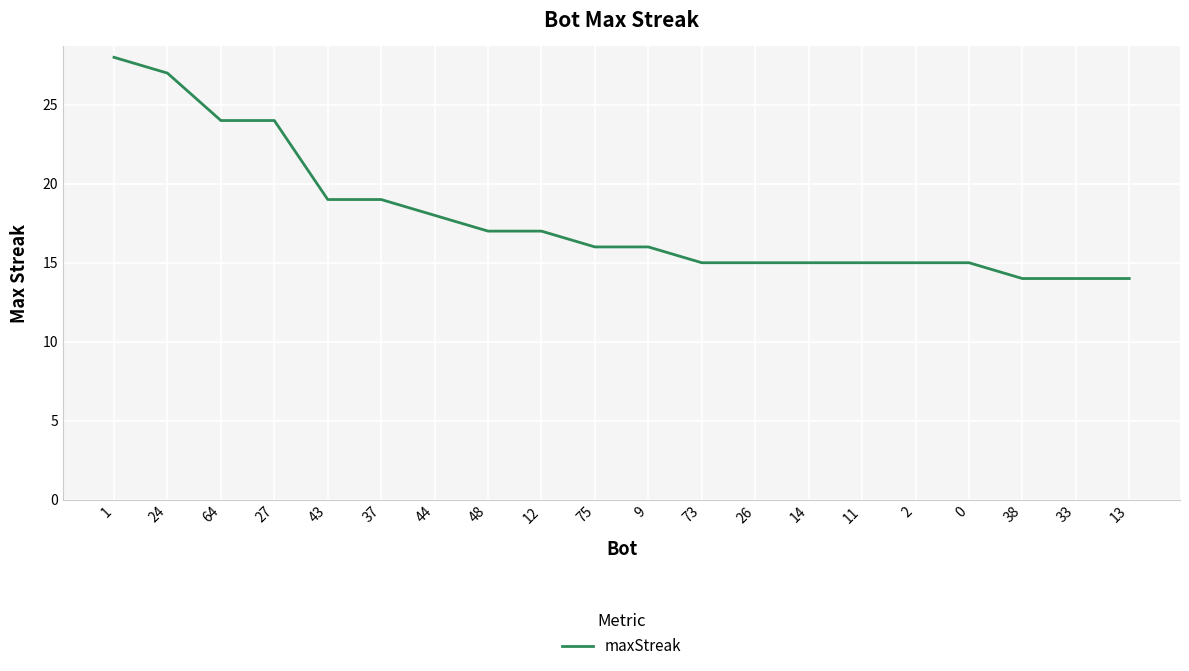

Does the chart have visible grid lines?

Yes